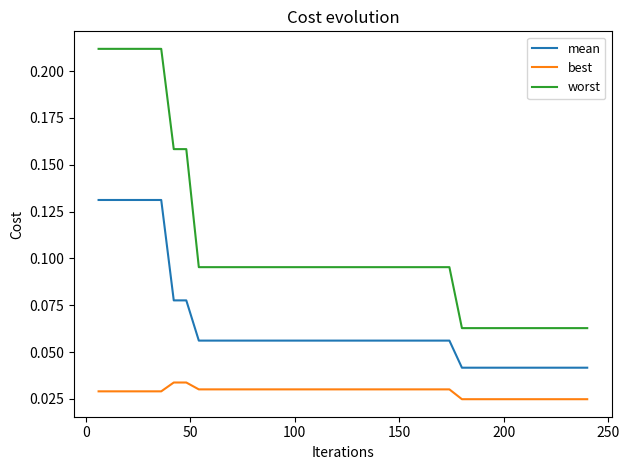

What are all the series names shown in the legend?

mean, best, worst